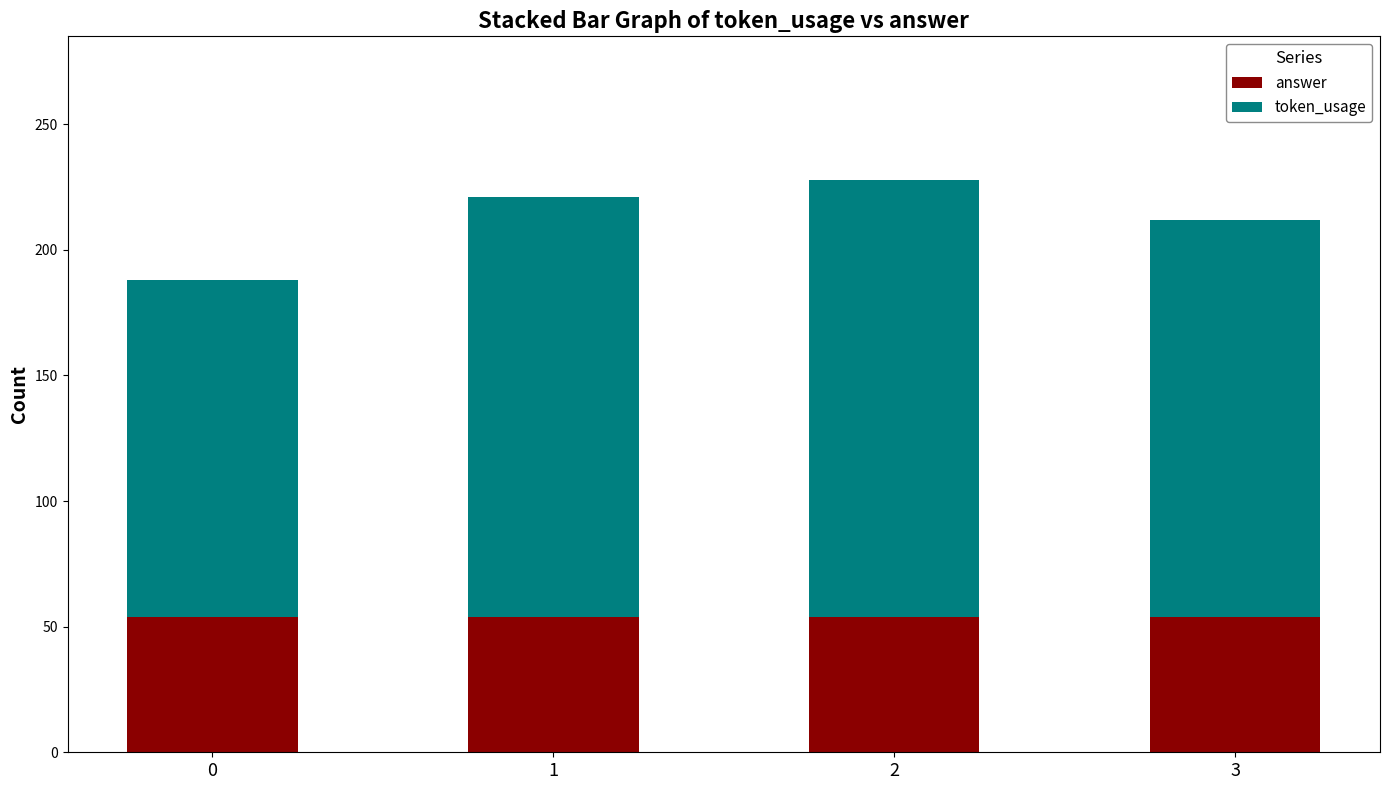

What is the value of the answer bar at the 2nd from the left?

54